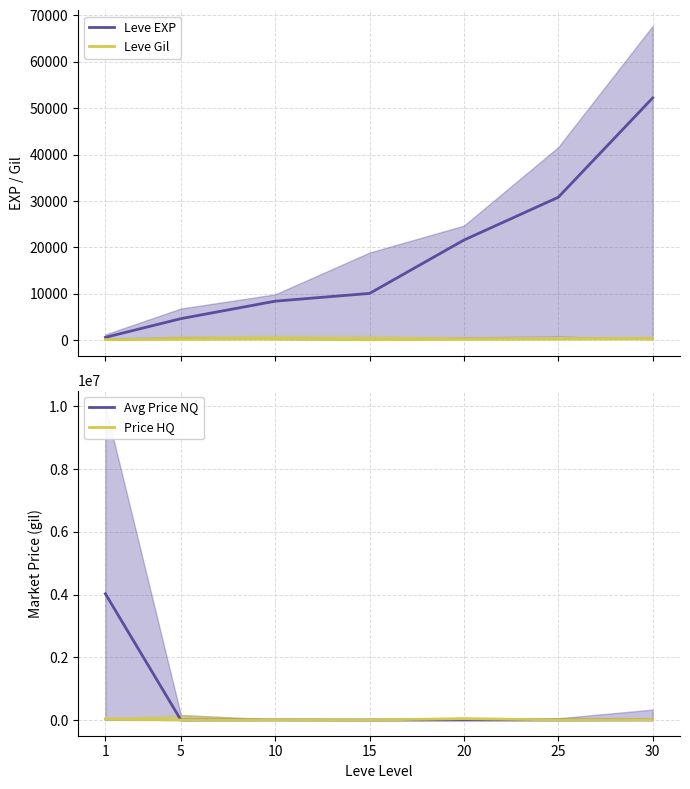

Does the chart have visible grid lines?

Yes